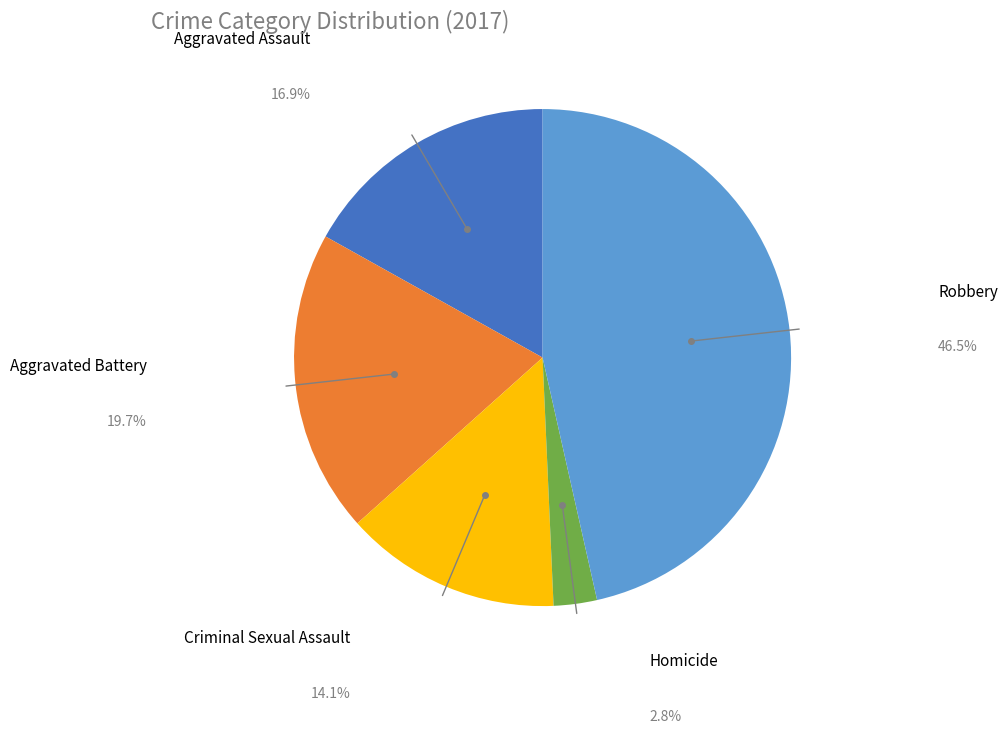

The Aggravated Battery slice represents 20% of the pie. True or false?

True